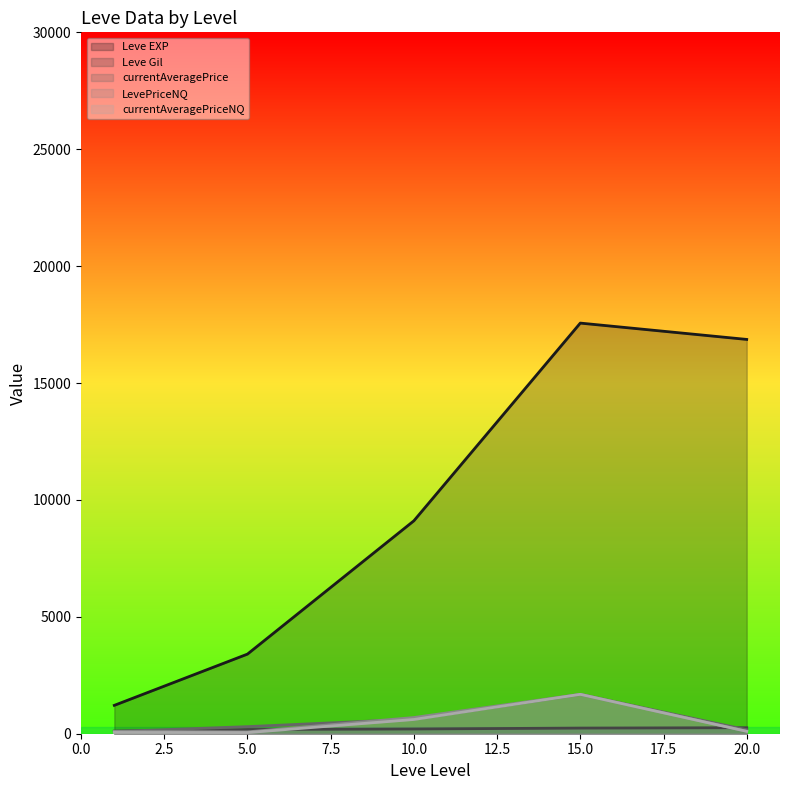

True or false: currentAveragePrice and Leve EXP intersect in this chart.

False